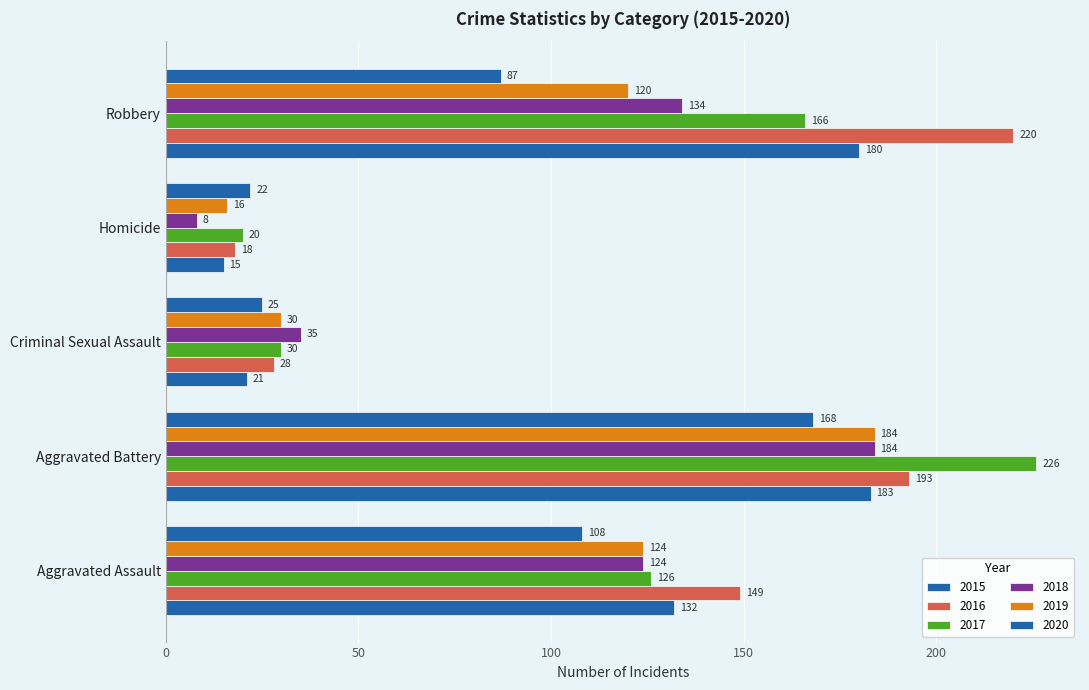

Which series has the largest total across all categories?

2016